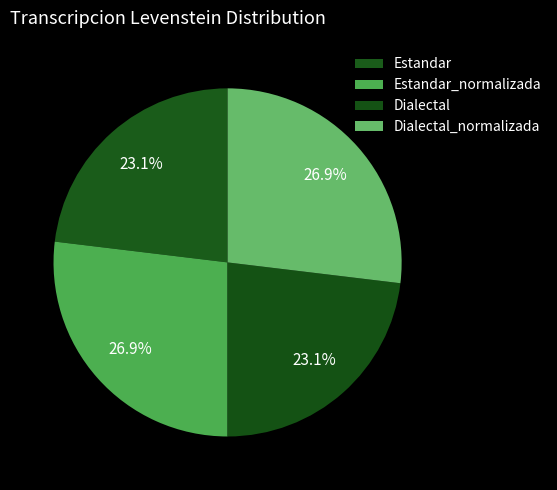

What is the ratio of the value at Estandar_normalizada to the value at Estandar?

1.2